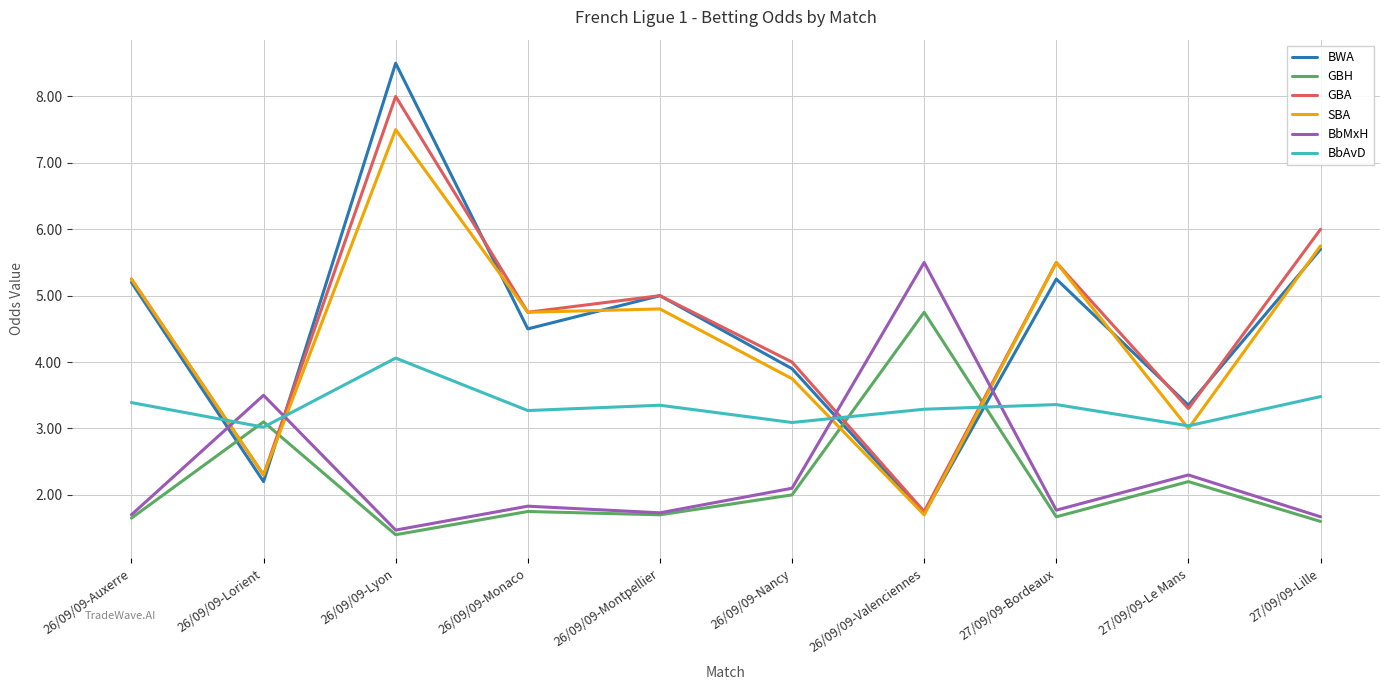

What is the minimum value for SBA?

1.7